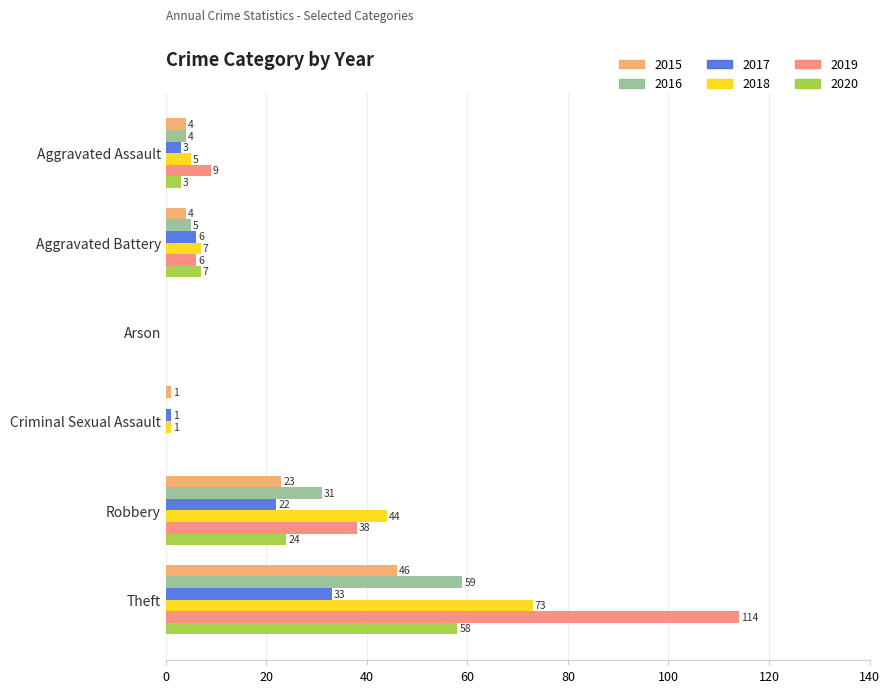

What is the highest value of the 2020 series?

58